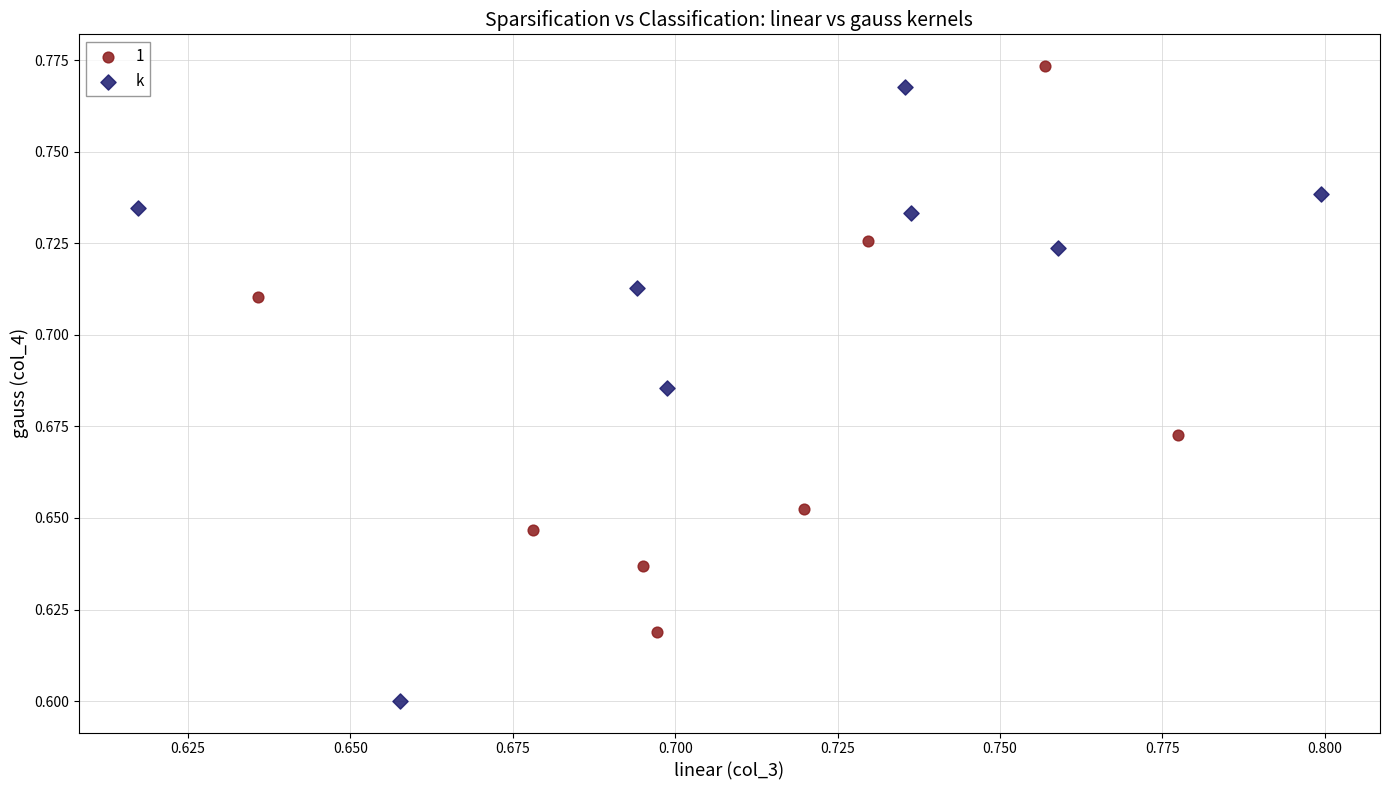

Which series has the largest Y range (max minus min)?

k